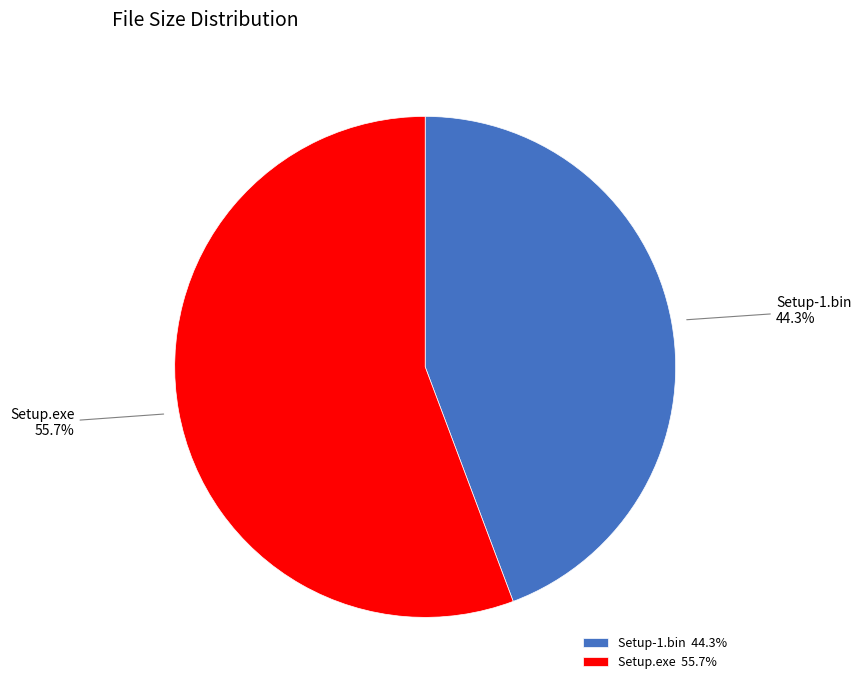

Combined, do Setup.exe and Setup-1.bin account for over 50%?

Yes